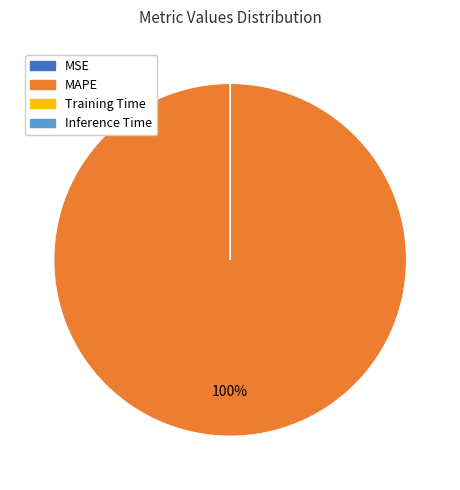

Which category has the biggest portion of the pie?

MAPE